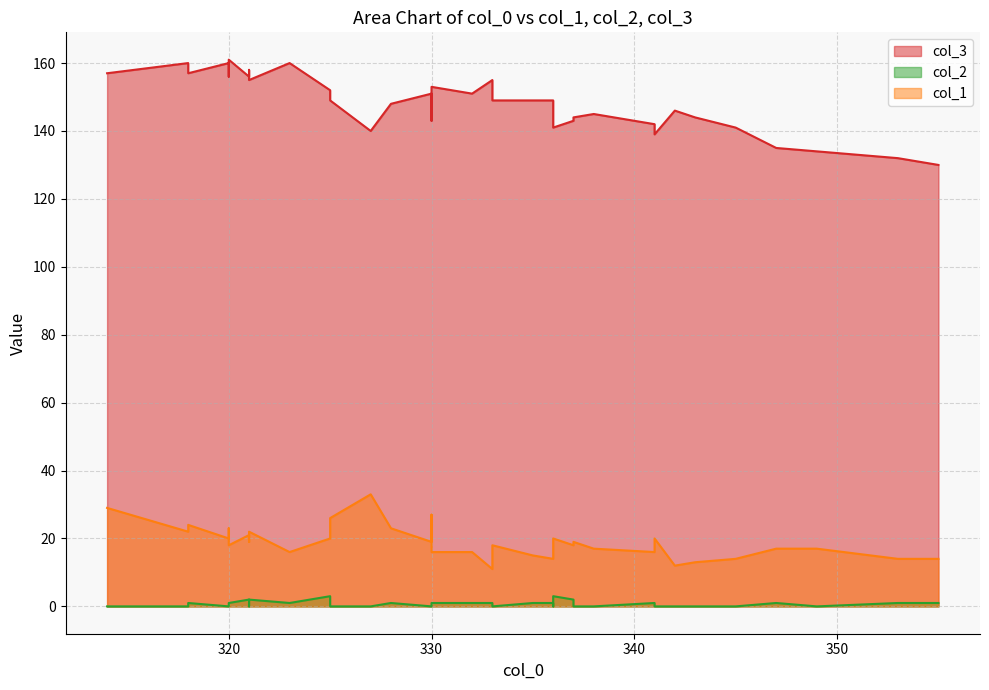

Is the value of col_2 at 320 greater than the value of col_3 at 328?

No